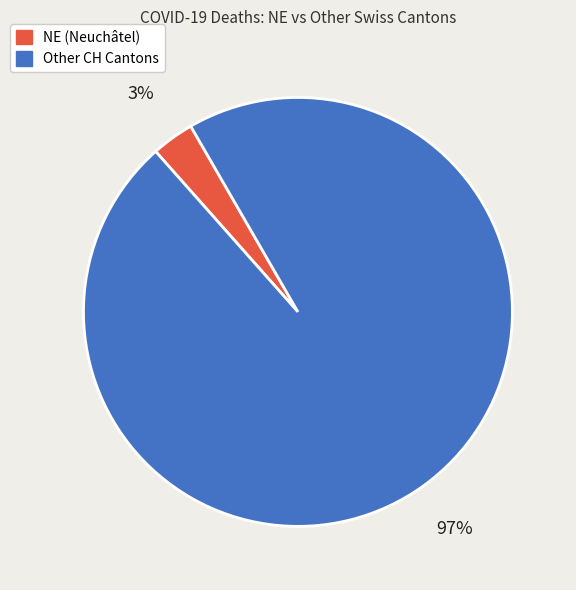

Is there a majority slice in this chart?

Yes